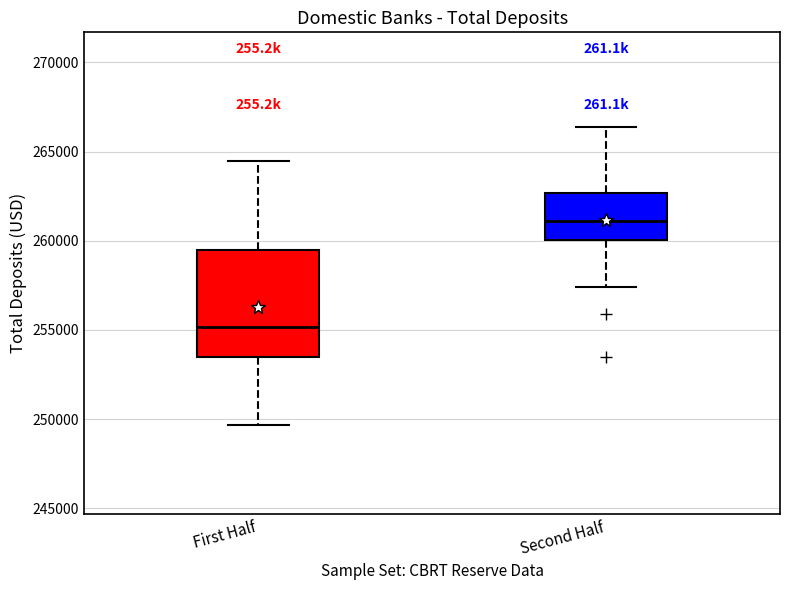

Reading left to right, read every box against the y-axis: the position of its median line, the range the box covers, and the ends of its whiskers. The values are not printed on the chart, so give them approximately, as read against the axis.

First Half: median 255000, box 253500 to 259500, whiskers 249500 to 264500
Second Half: median 261000, box 260000 to 262500, whiskers 257500 to 266500